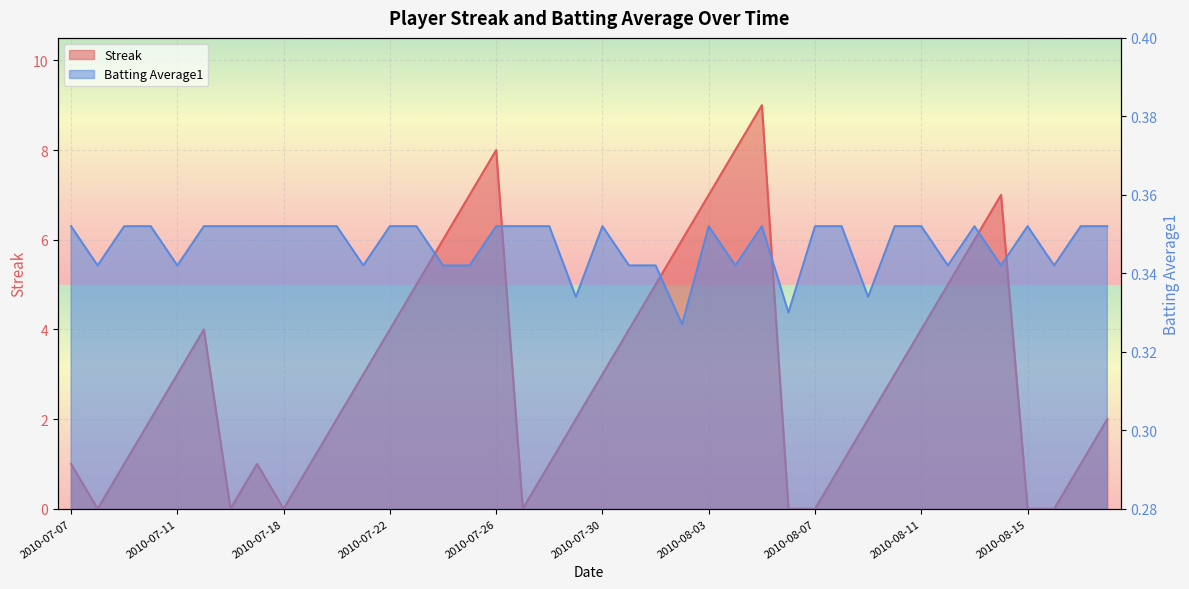

How many lines are shown in the chart?

2